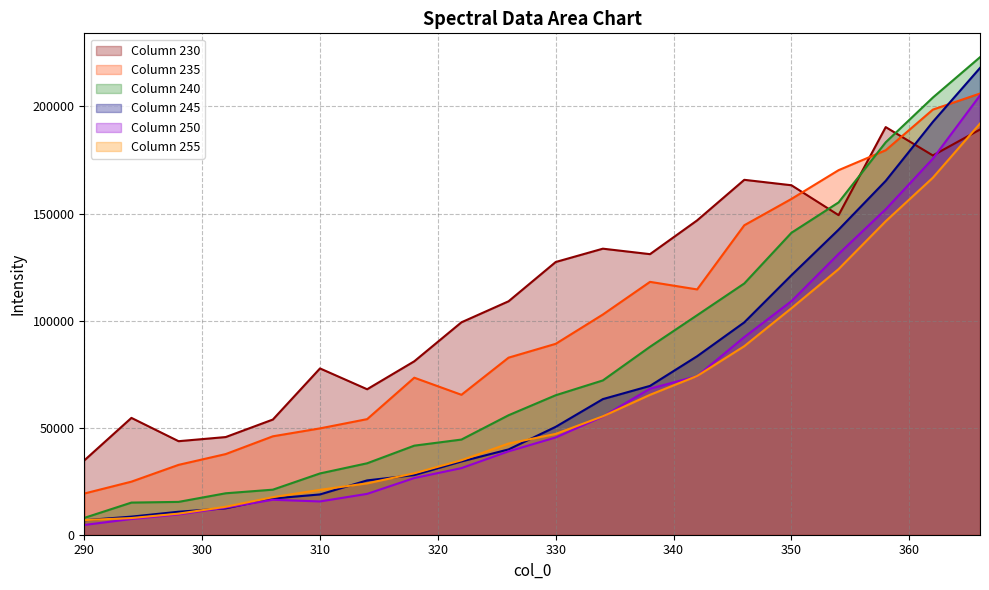

Reading left to right, what are all the values shown in this chart?

230: 290=34710.4	294=54566.5	298=43686.0	302=45615.5	306=53792.7	310=77667.3	314=67944.0	318=81002.0	322=99205.0	326=109029.0	330=127375.5	334=133596.9	338=131040.1	342=146818.9	346=165757.2	350=163217.9	354=149263.9	358=190378.7	362=177135.9	366=189246.4
235: 290=19237.3	294=24785.3	298=32629.2	302=37668.0	306=45966.1	310=49663.9	314=53989.2	318=73337.0	322=65356.7	326=82701.3	330=89163.2	334=102845.4	338=118100.1	342=114567.7	346=144529.7	350=156825.8	354=170262.0	358=179568.7	362=198545.1	366=206061.6
240: 290=7858.5	294=15011.3	298=15335.4	302=19357.6	306=21043.8	310=28623.6	314=33369.1	318=41599.6	322=44443.6	326=55805.9	330=65150.3	334=72063.5	338=87774.8	342=102526.7	346=117351.5	350=141021.2	354=155206.8	358=183288.1	362=204183.5	366=223019.1
245: 290=6766.2	294=8455.0	298=10736.3	302=12333.3	306=16905.0	310=18821.7	314=25369.8	318=27868.7	322=34210.2	326=39846.6	330=50398.8	334=63344.8	338=69514.3	342=83371.2	346=99189.1	350=121210.1	354=142476.0	358=165275.7	362=192827.7	366=218009.4
250: 290=4550.4	294=7333.0	298=9460.2	302=12662.6	306=16324.3	310=15540.4	314=19082.3	318=26476.1	322=31110.5	326=38948.3	330=45426.0	334=55195.0	338=68220.2	342=74069.1	346=92309.6	350=109081.3	354=131131.5	358=152013.5	362=175618.7	366=205186.1
255: 290=6825.8	294=7790.9	298=9846.8	302=13051.6	306=17536.5	310=20963.6	314=23993.1	318=28694.6	322=34771.3	326=42582.4	330=47086.9	334=55313.0	338=65339.1	342=74139.7	346=88067.8	350=105781.8	354=124053.5	358=146405.5	362=166744.6	366=192034.7